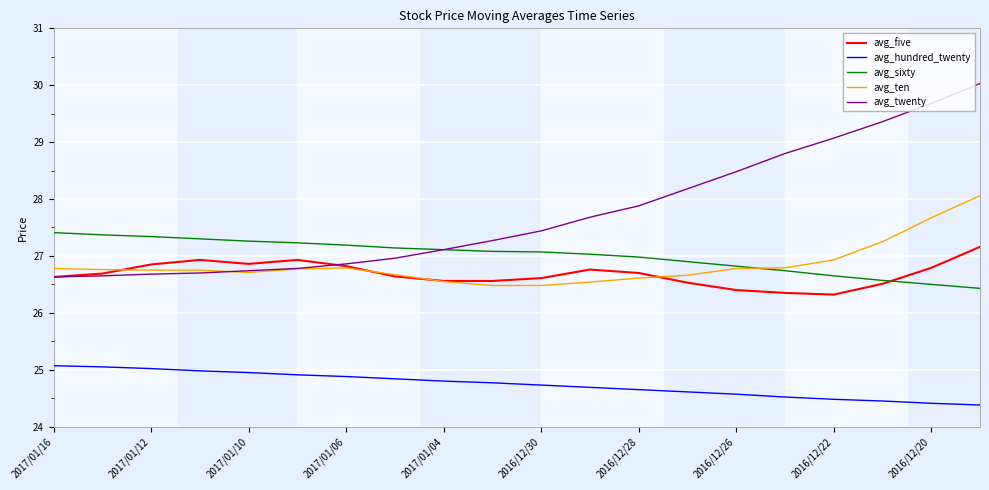

True or false: avg_hundred_twenty and avg_five intersect in this chart.

False